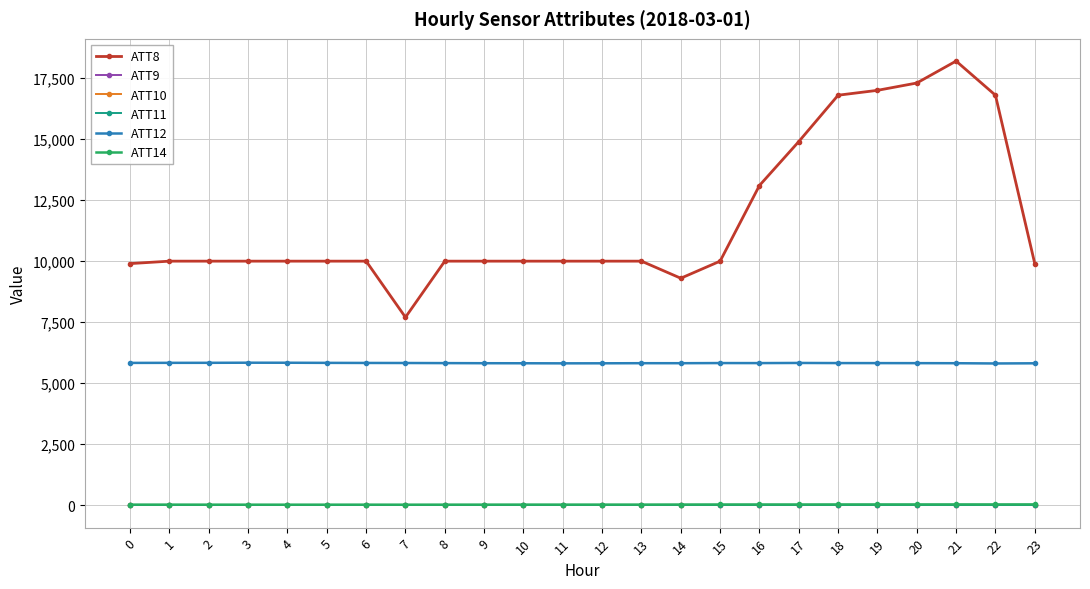

Is this an area chart (filled region under the line)?

No